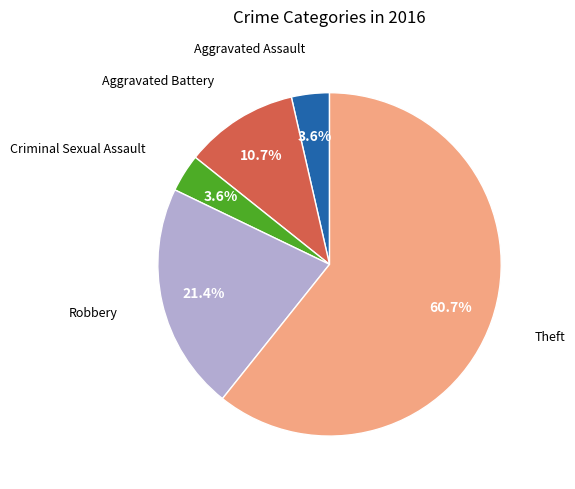

Do Aggravated Assault and Robbery together represent more than half of the pie?

No